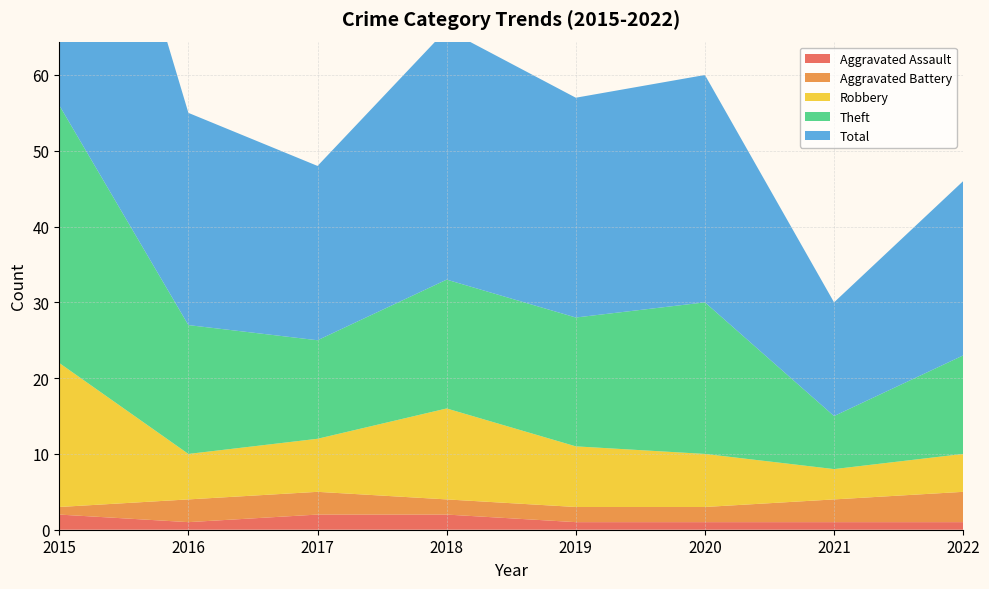

Reading left to right, transcribe all the data shown in this chart.

Aggravated Assault: 2015=2	2016=1	2017=2	2018=2	2019=1	2020=1	2021=1	2022=1
Aggravated Battery: 2015=1	2016=3	2017=3	2018=2	2019=2	2020=2	2021=3	2022=4
Robbery: 2015=19	2016=6	2017=7	2018=12	2019=8	2020=7	2021=4	2022=5
Theft: 2015=34	2016=17	2017=13	2018=17	2019=17	2020=20	2021=7	2022=13
Total: 2015=56	2016=28	2017=23	2018=33	2019=29	2020=30	2021=15	2022=23